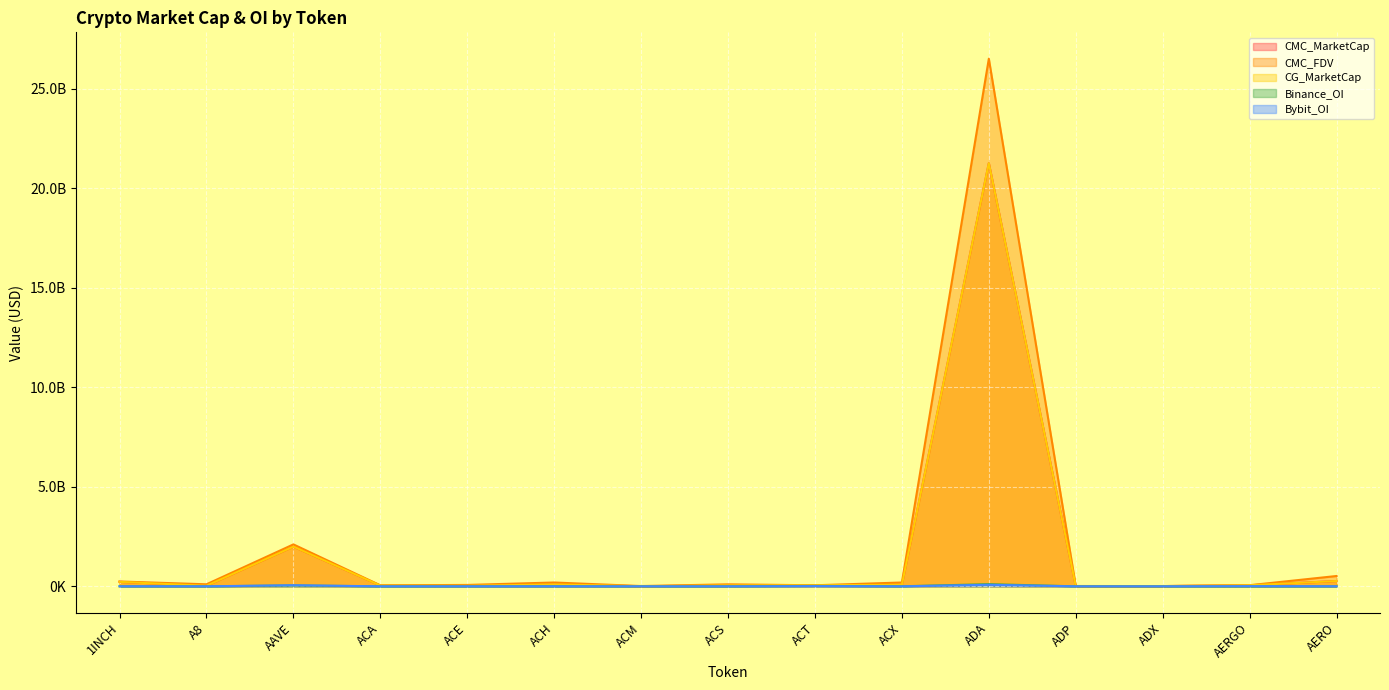

Where is CG_MarketCap nearest to the value 10633060301?

AAVE